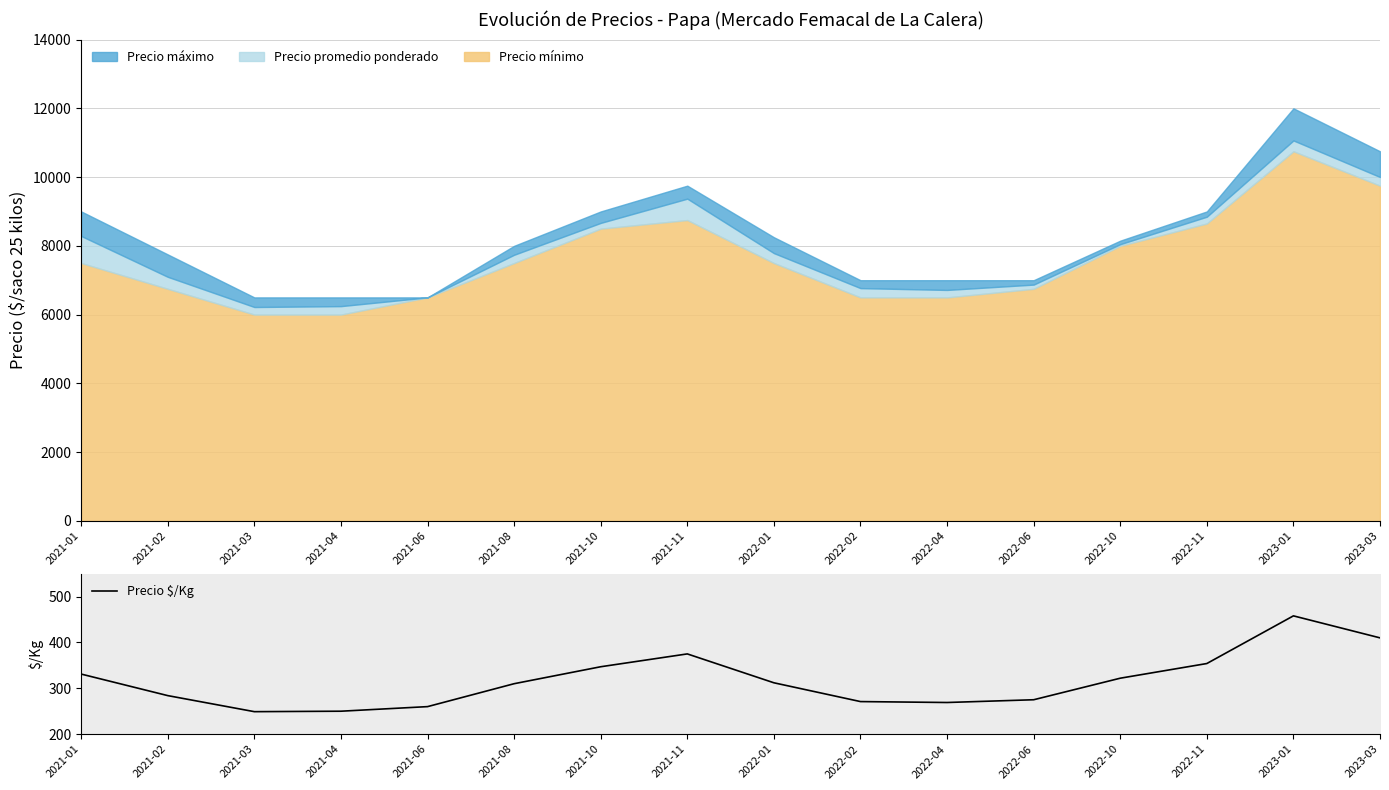

How many points are higher than both their immediate neighbors (excluding endpoints)?

2